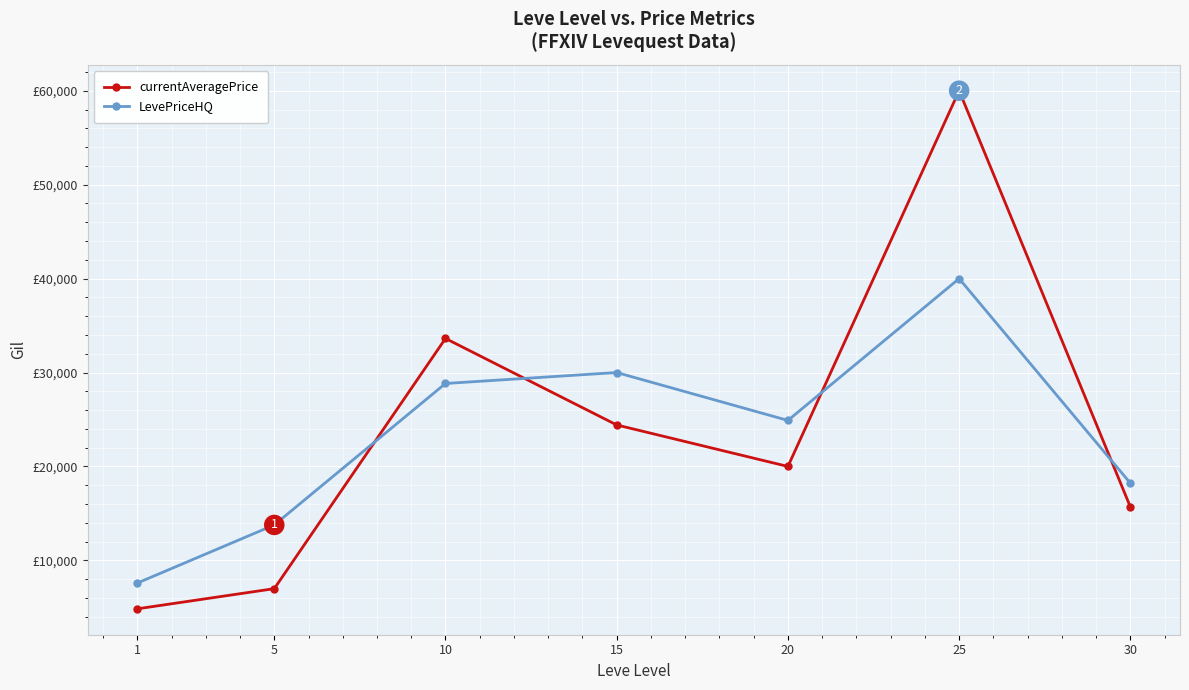

True or false: LevePriceHQ and currentAveragePrice cross at least once.

True